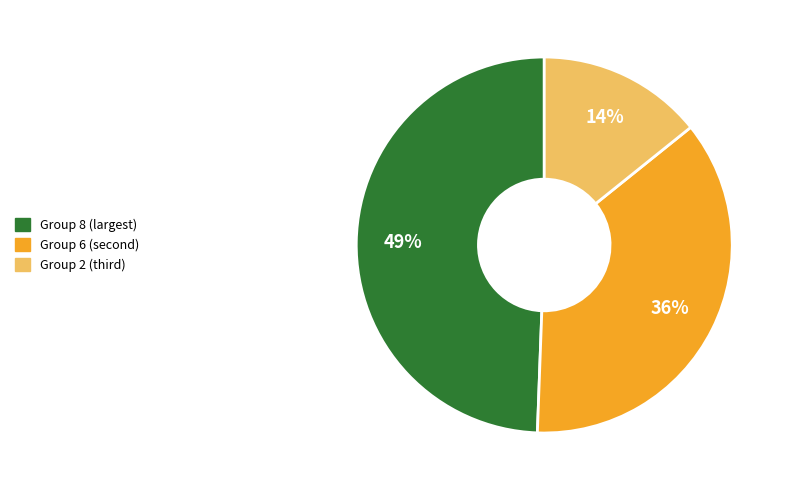

How many slices are in this pie chart?

3